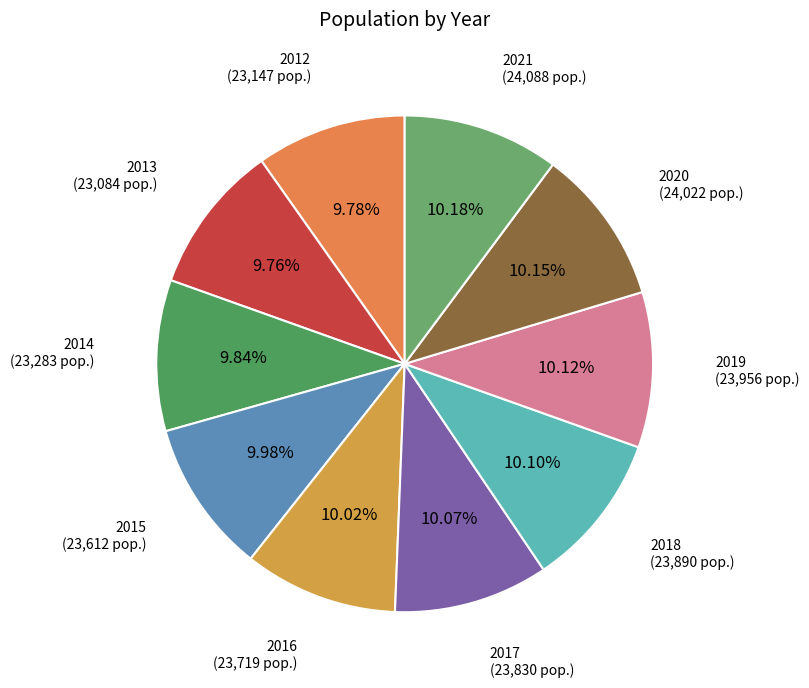

What is the ratio of the value at 2021 to the value at 2014?

1.0